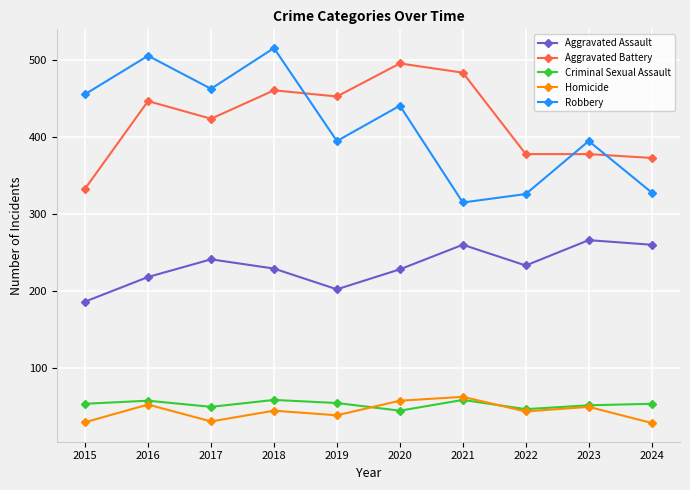

Which series has the widest spread of values?

Robbery